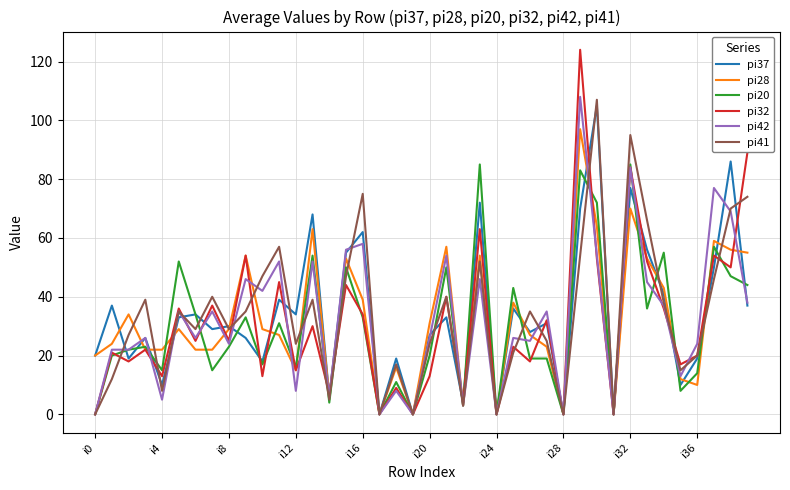

Which series has the largest range (max minus min)?

pi32